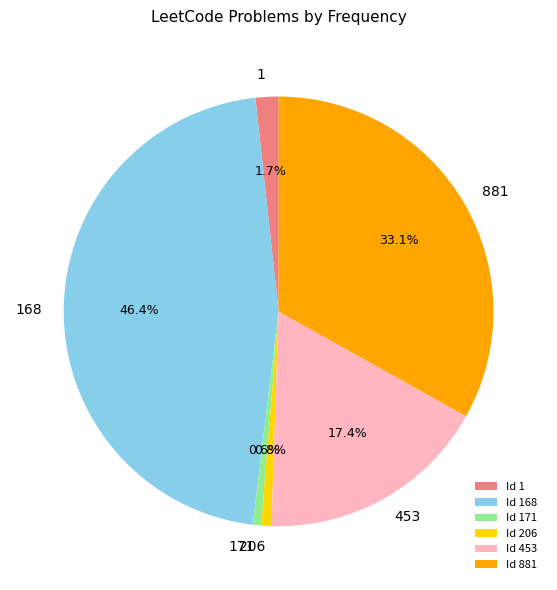

To the nearest percent, what is the average slice percentage?

17%